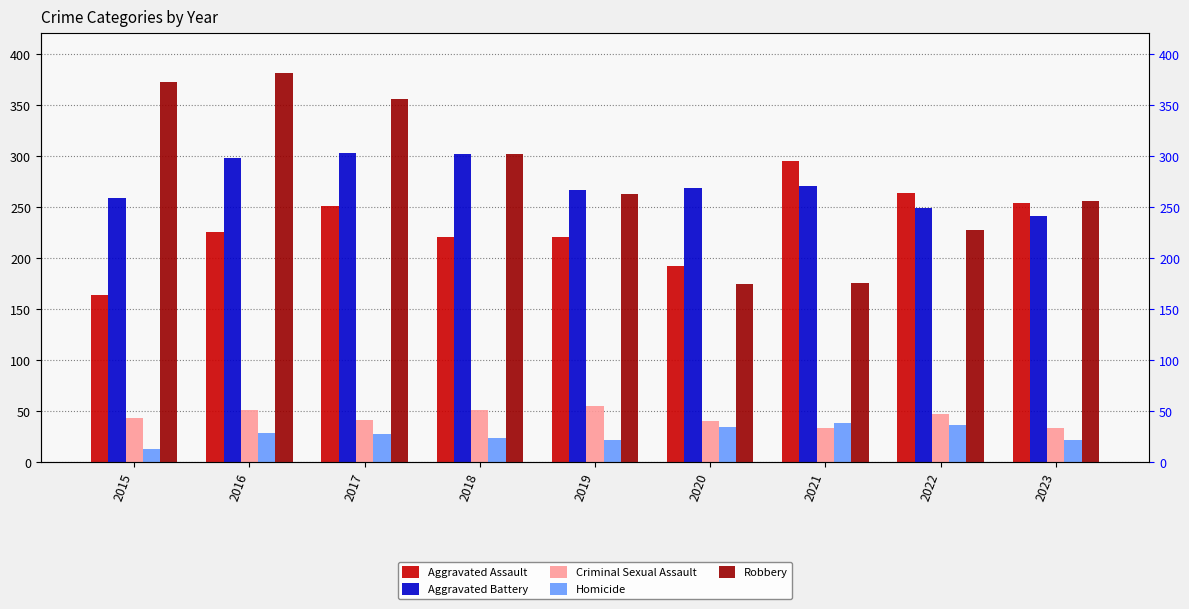

How many series are shown in this chart?

5